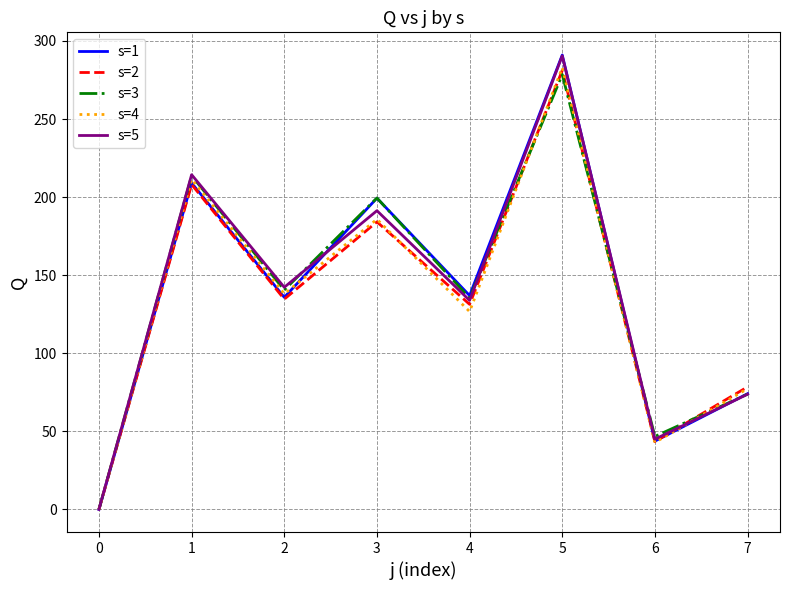

List the labels in order of s=4 value, largest first.

5, 1, 3, 2, 4, 7, 6, 0